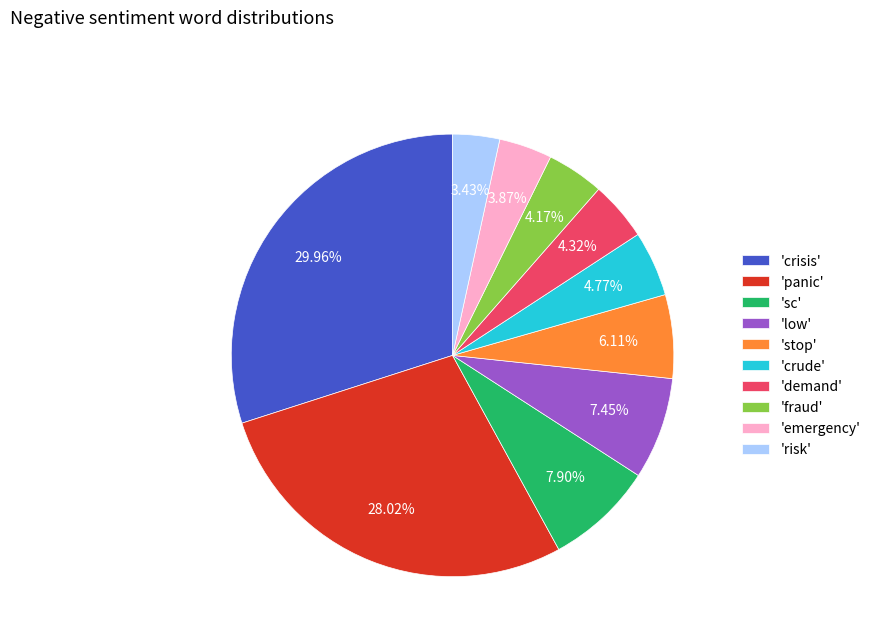

Between 'fraud' and 'sc', which is larger?

'sc'